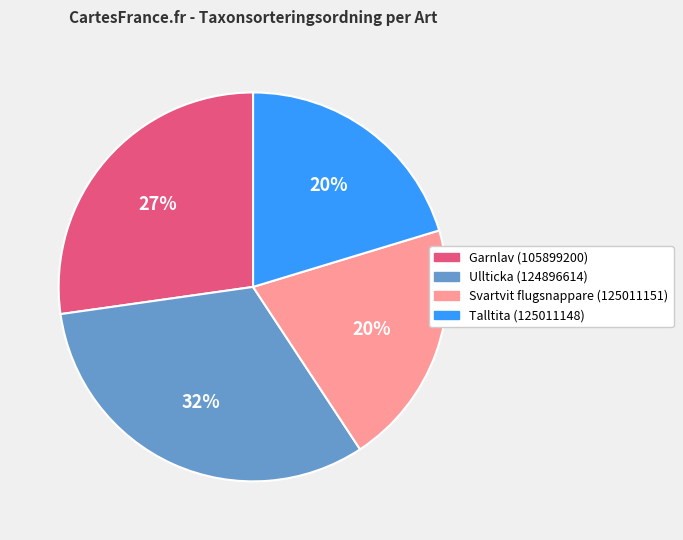

How many slices are in this pie chart?

4